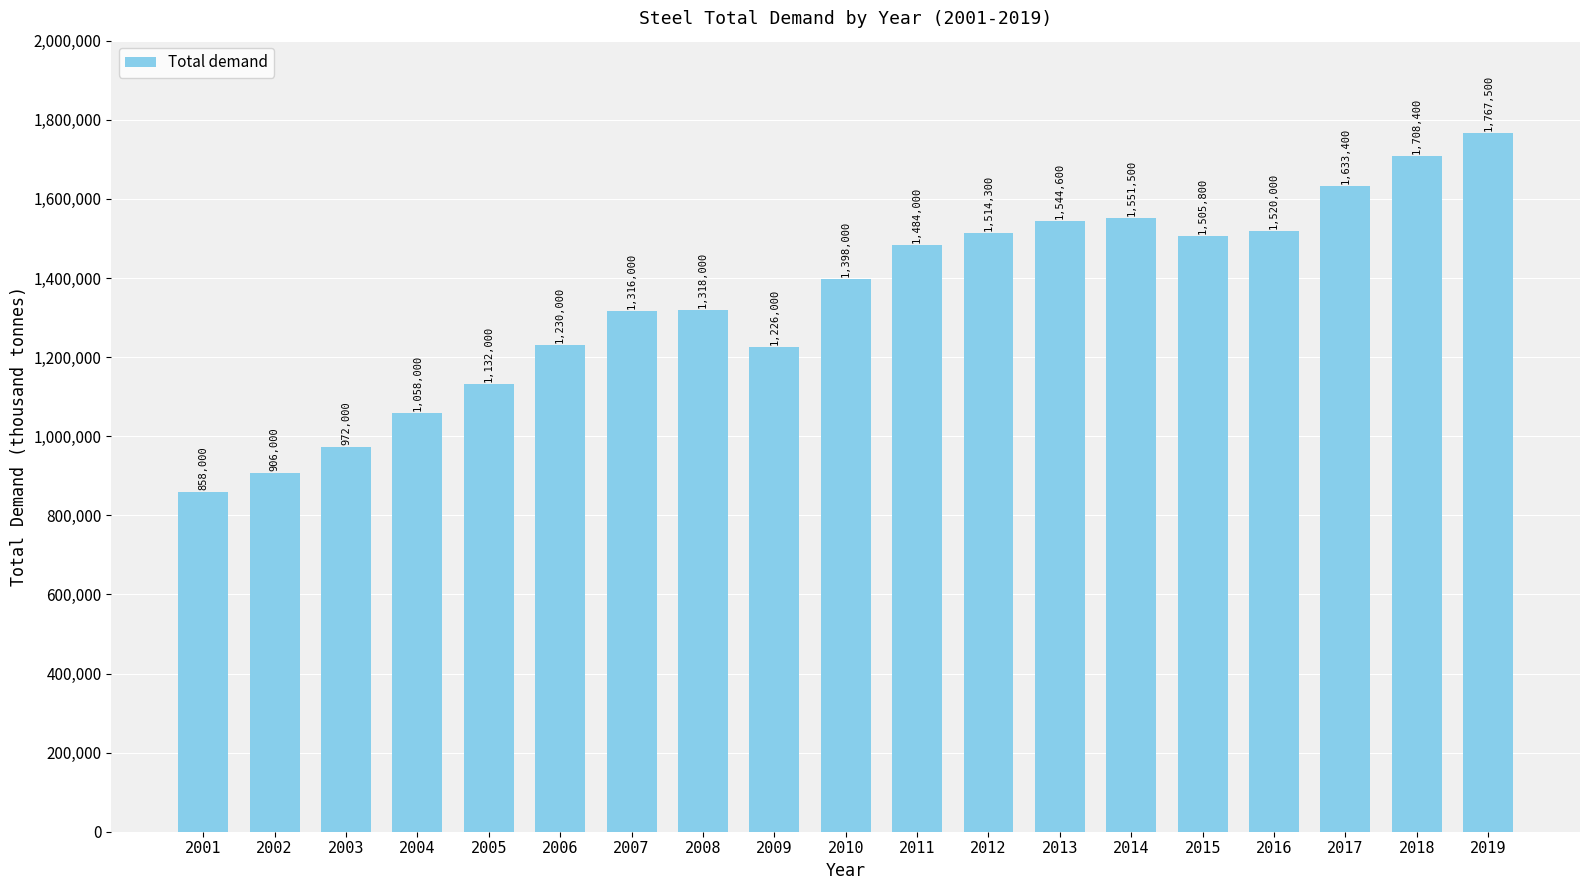

Is it true that the value at 2016 is 2519169.5?

False